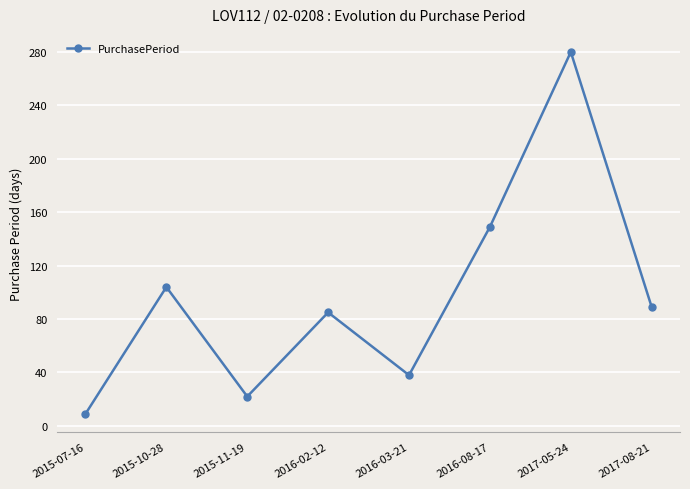

What is the label of the 3rd point from the left?

2015-11-19